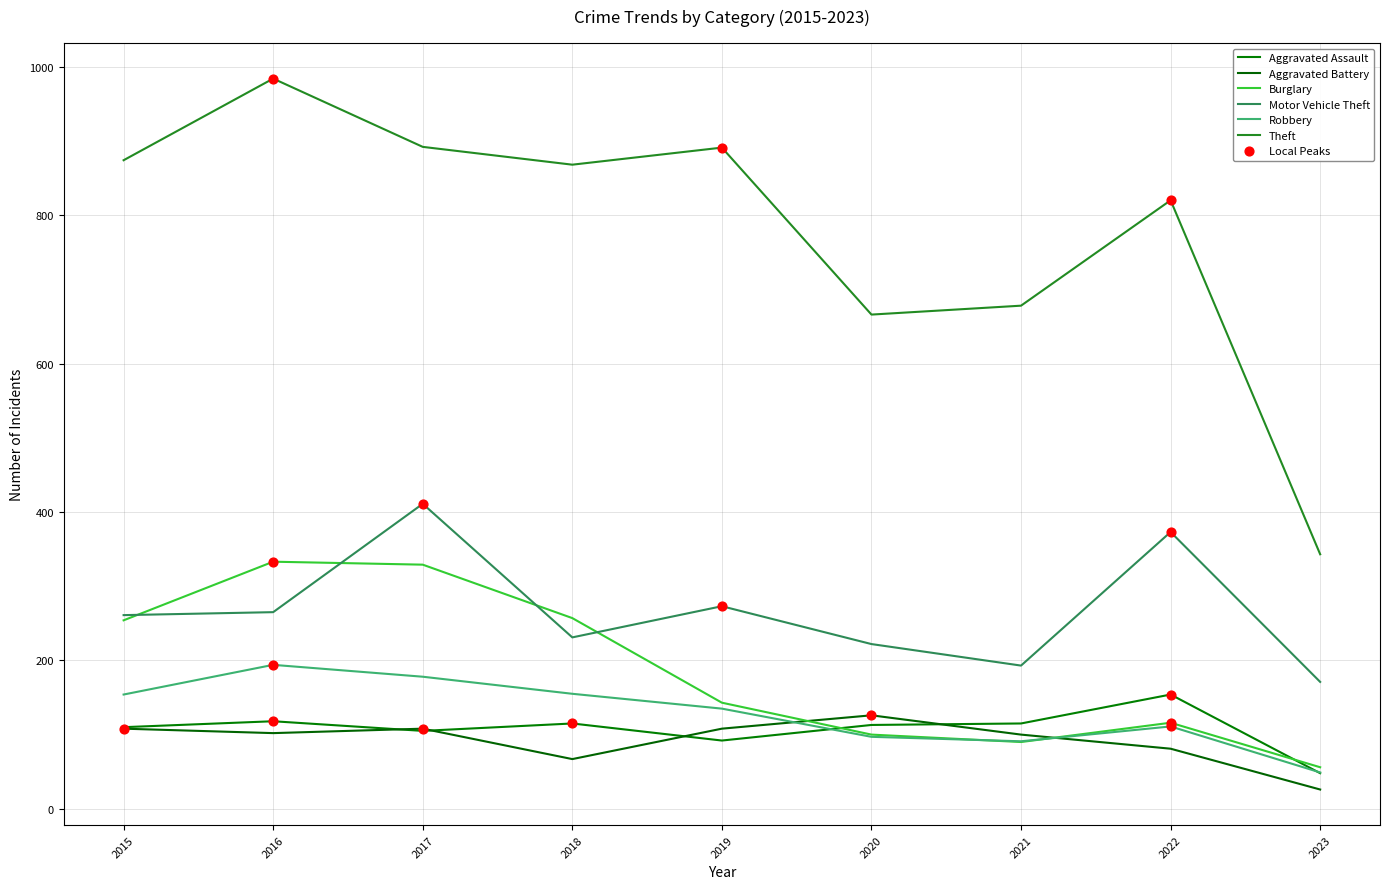

Which series has the largest total across all categories?

Theft